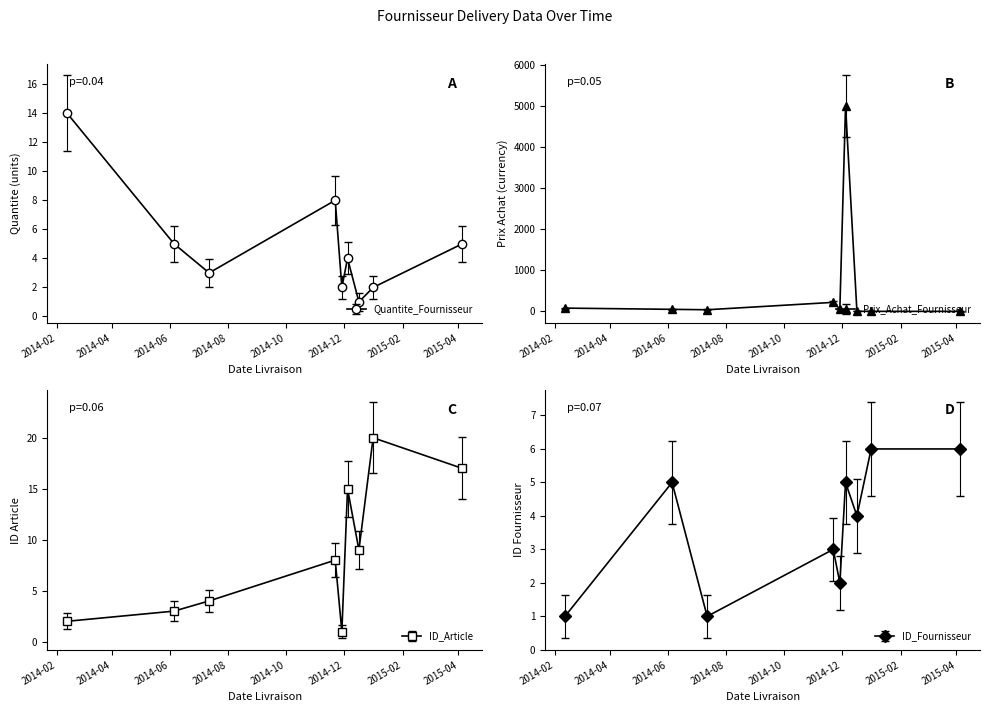

True or false: Prix_Achat_Fournisseur and Quantite_Fournisseur cross at least once.

True